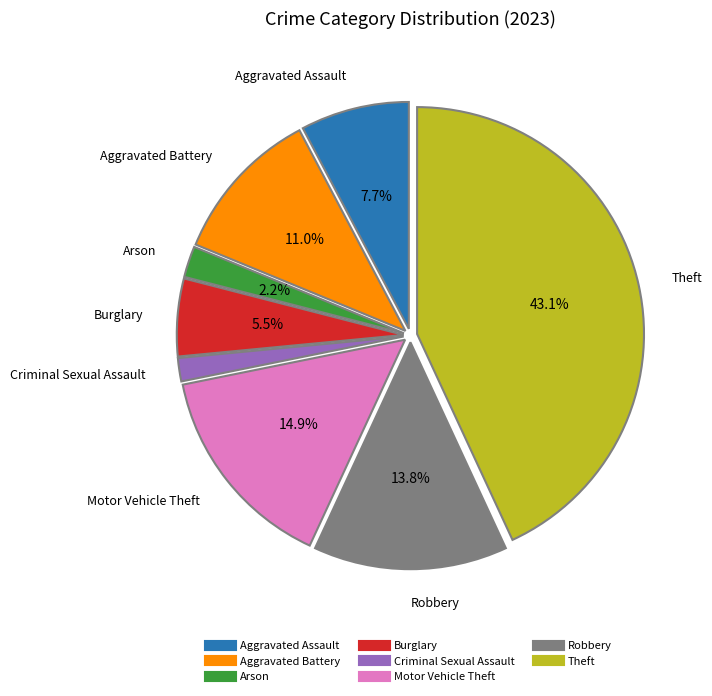

Is there a majority slice in this chart?

No